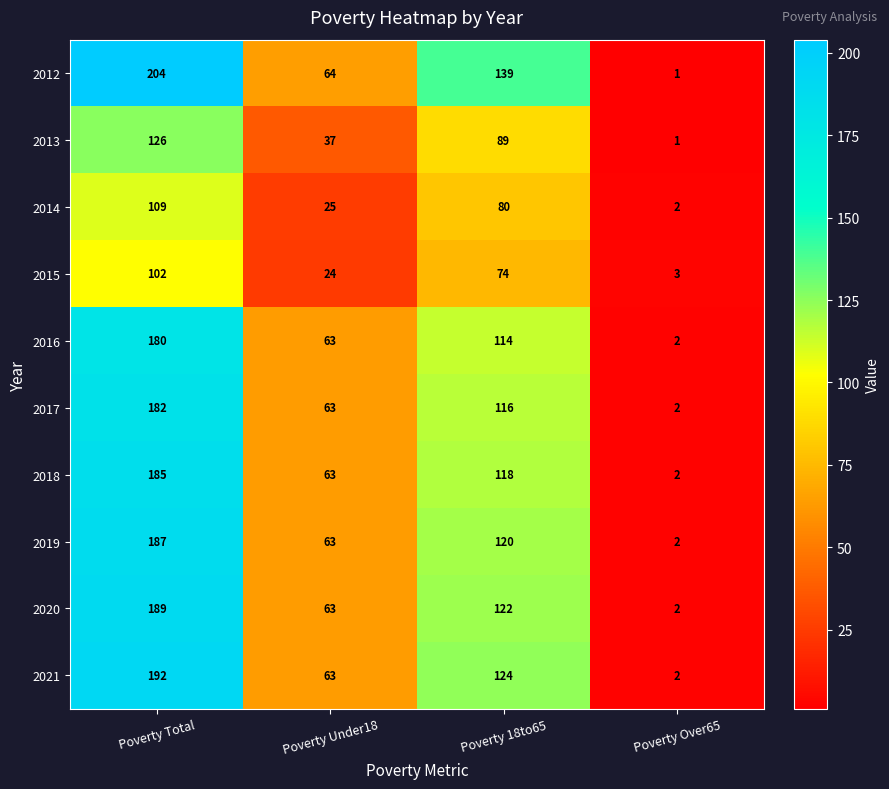

Which category has the lowest value across all series?

Poverty Over65